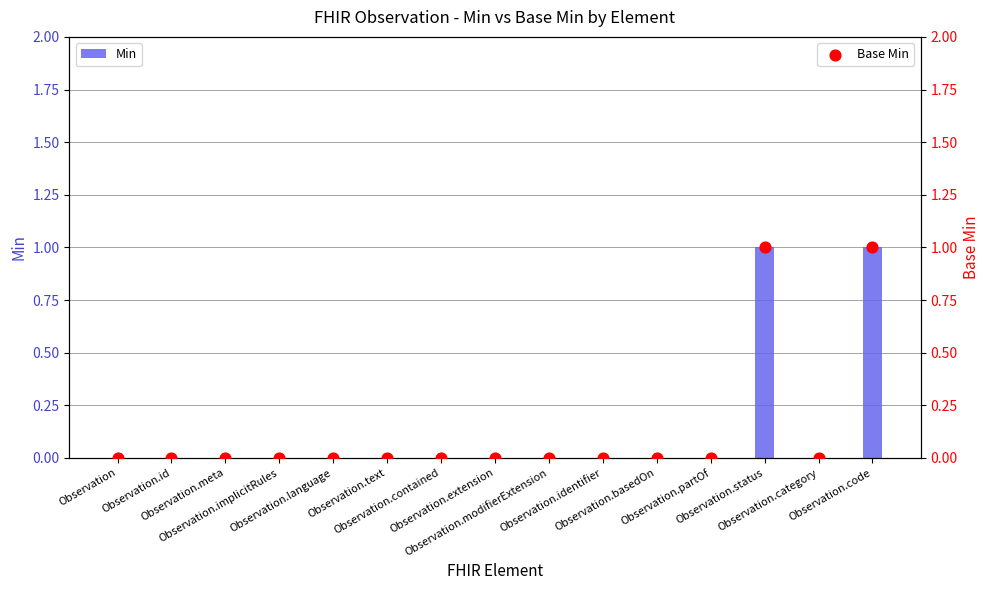

Which series contains the highest Y value?

Min